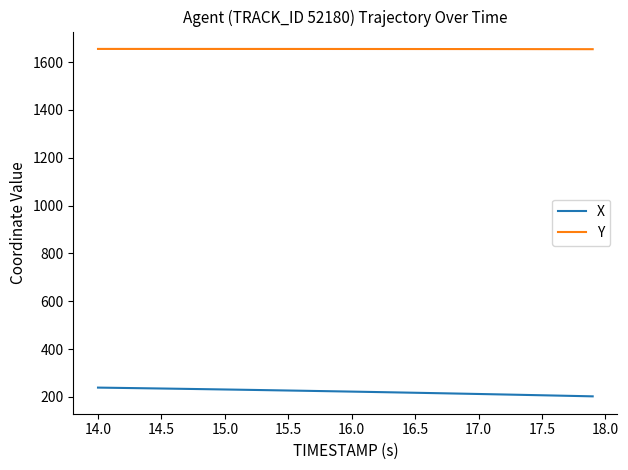

Which series has the largest total across all categories?

Y